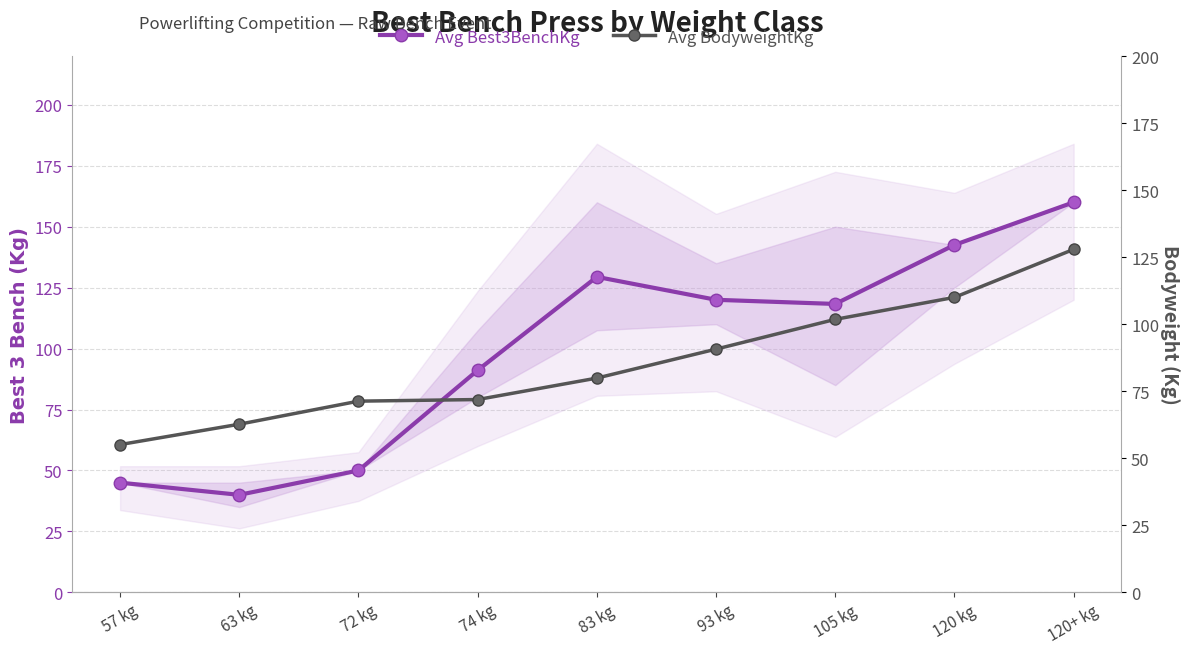

Between which two adjacent categories do Avg BodyweightKg and Avg Best3BenchKg first intersect?

72 kg and 74 kg